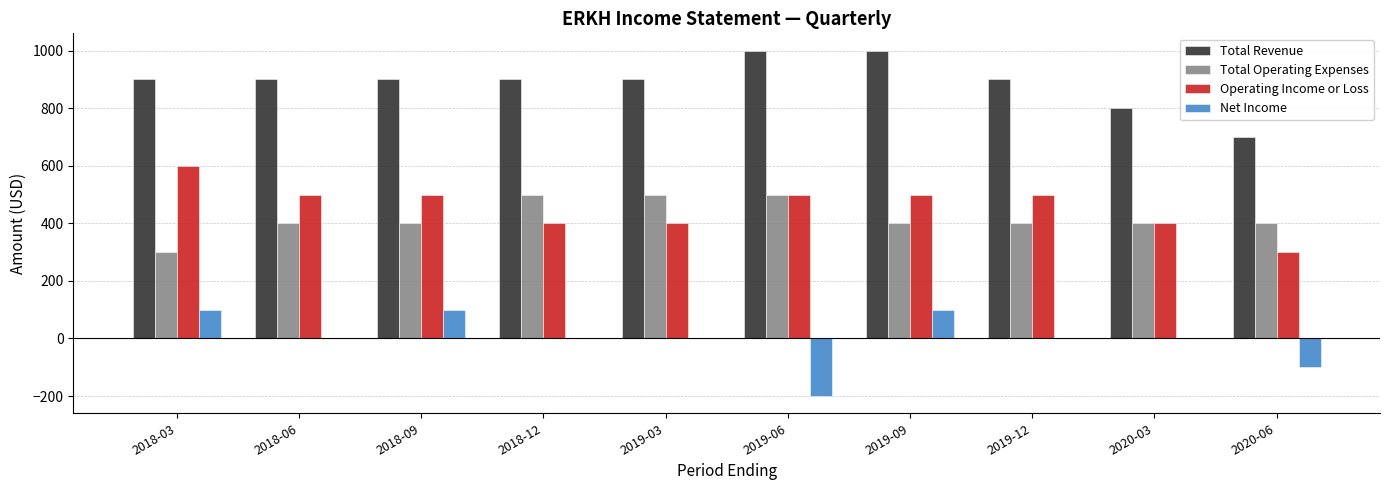

What is the total value across all series at 2018-09?

1900